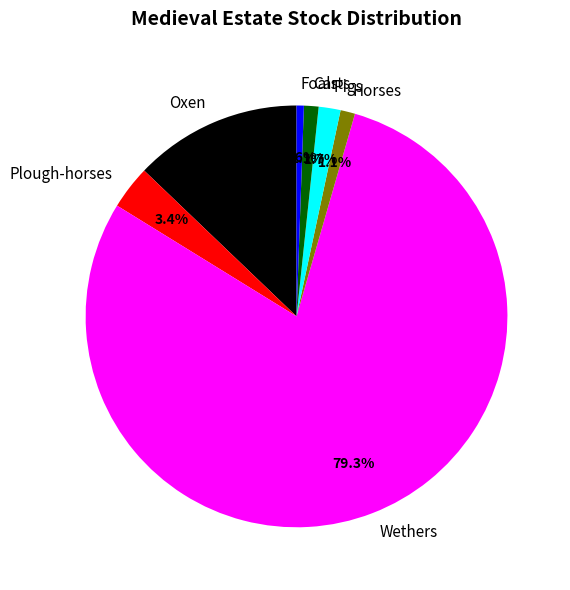

Does Pigs represent more than half of the total?

No